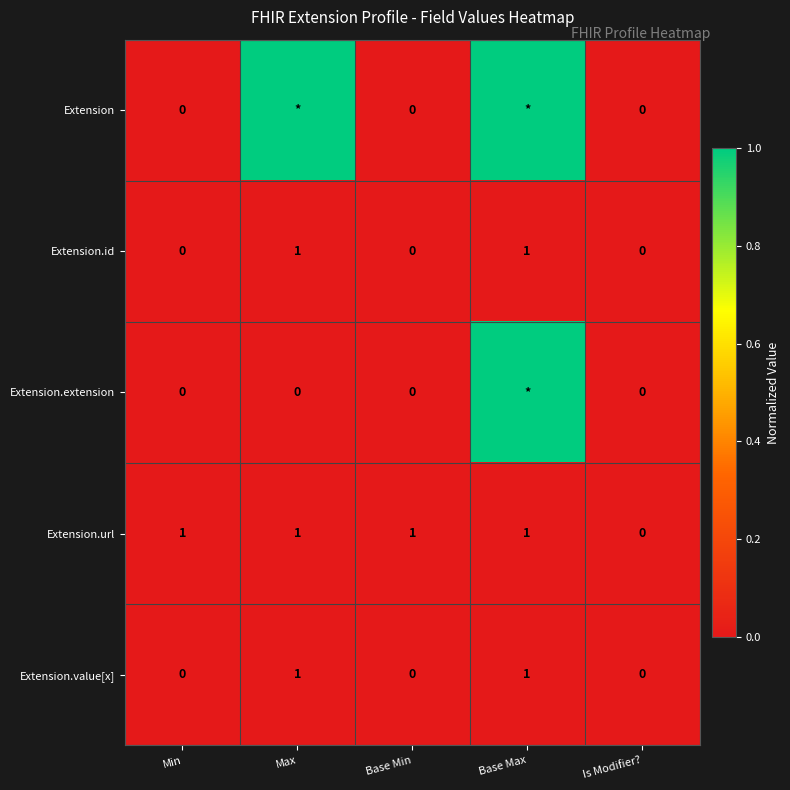

What is the difference between the highest and lowest values at Min?

1.0